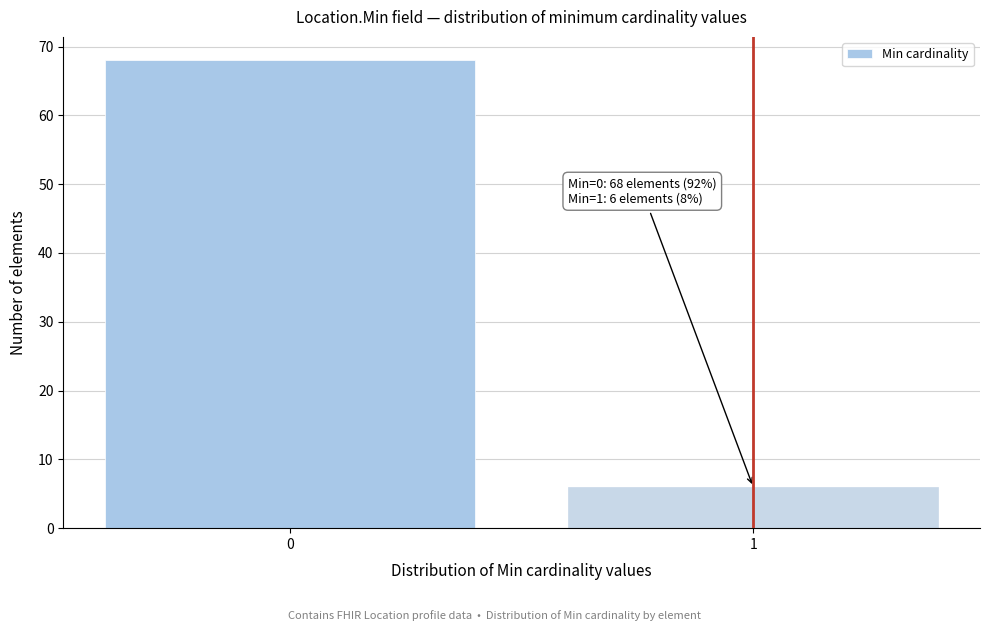

Reading right to left, extract all data points from this chart.

1=6	0=68